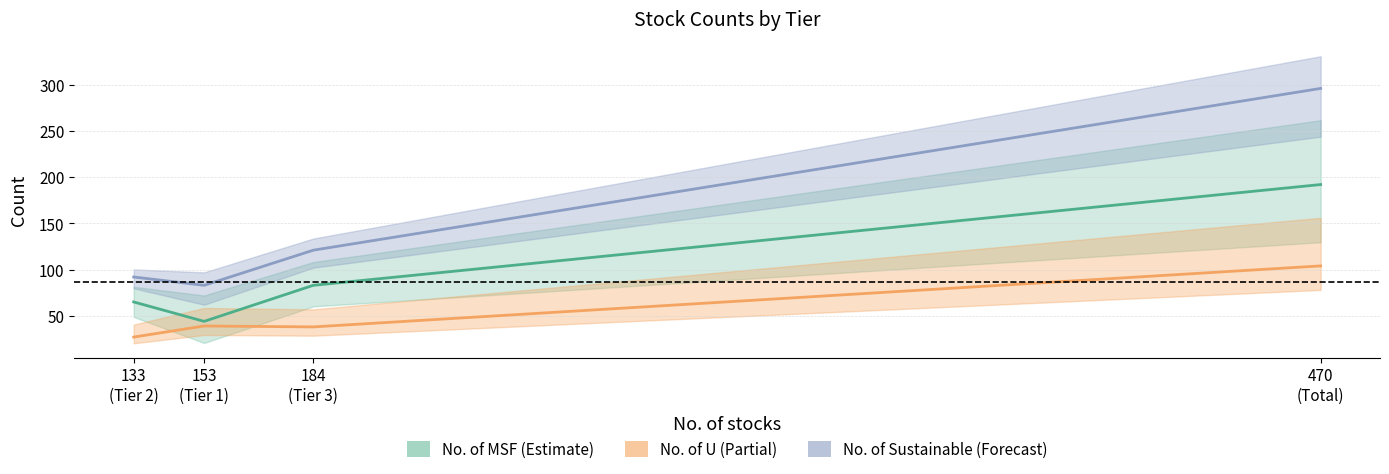

Count the number of categories in the chart.

4